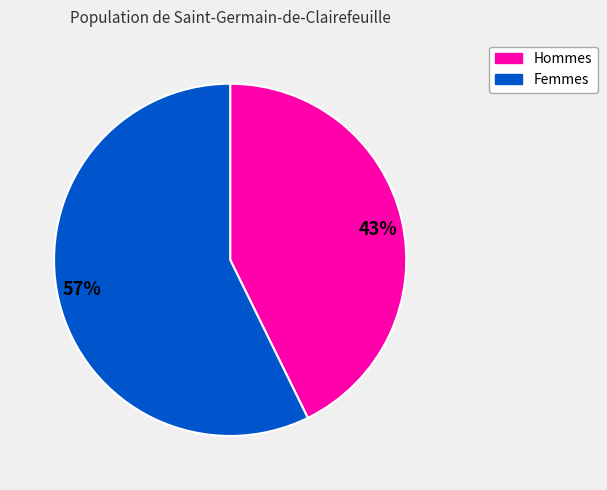

To the nearest percent, what is the average slice percentage?

50%